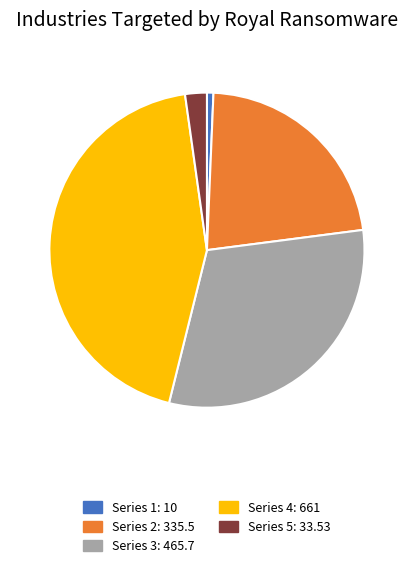

Does any single category account for the majority?

No